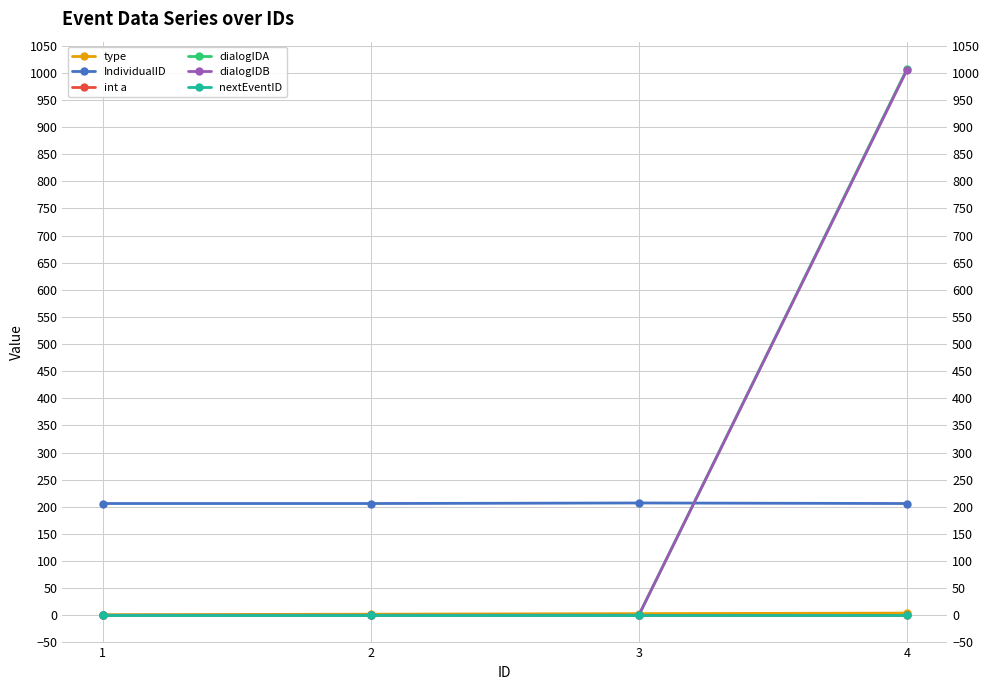

Which category has the highest value in the int a series?

1